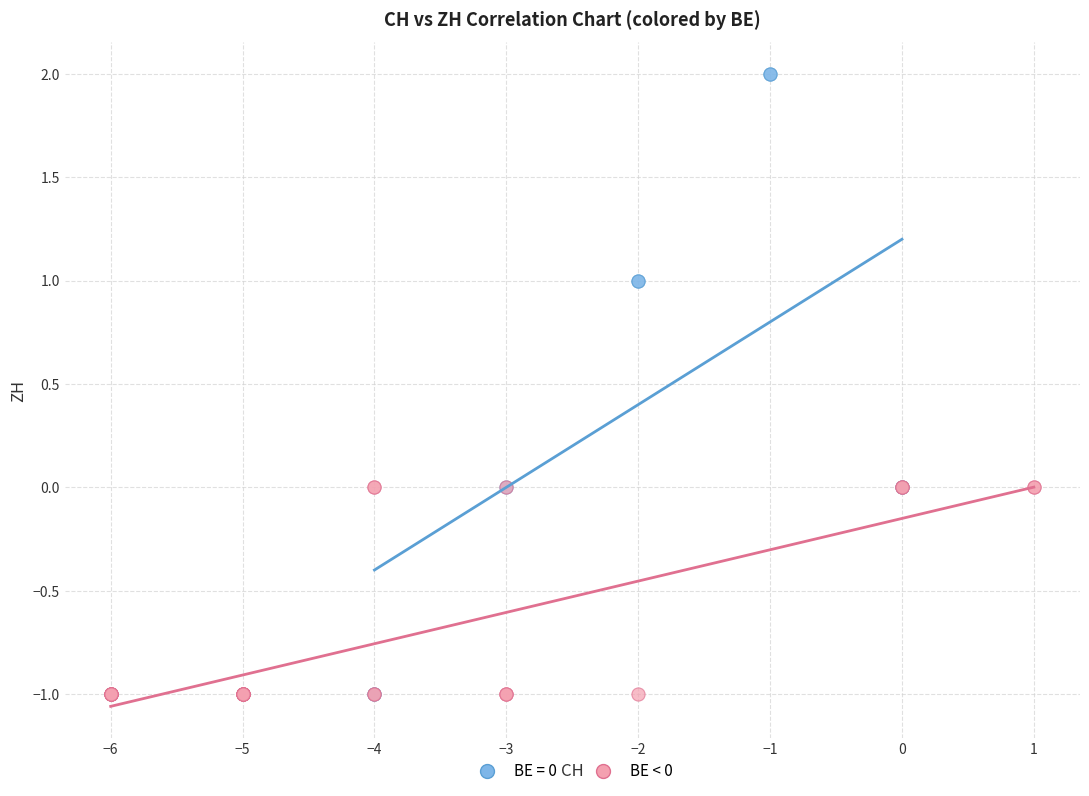

Which series contains the highest Y value?

BE = 0